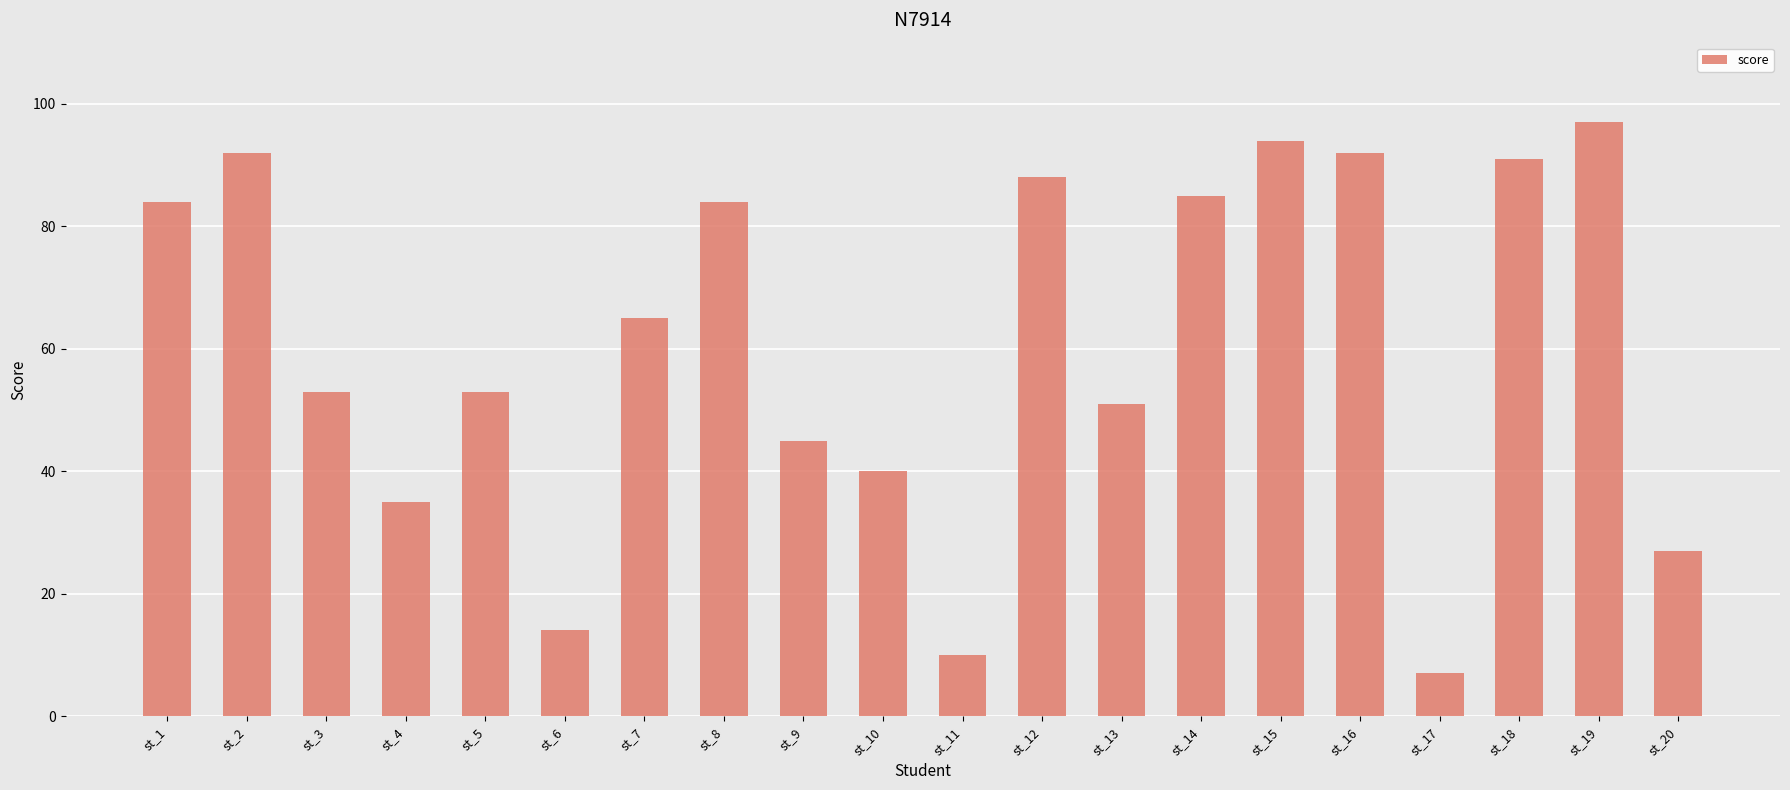

Which has a higher value, st_11 or st_10?

st_10